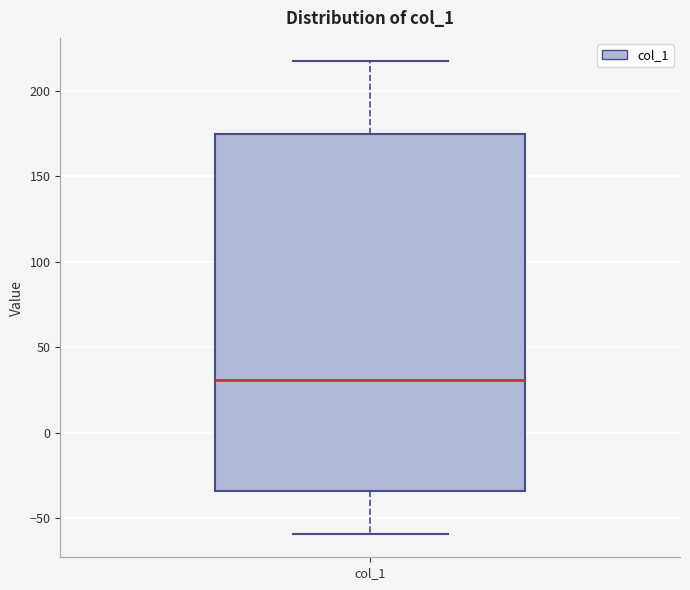

Read this box plot against the y-axis: the position of the median line, the range covered by the box, and the ends of both whiskers. The values are not printed on the chart, so give them approximately, as read against the axis.

median 30, box -35 to 175, whiskers -60 to 215